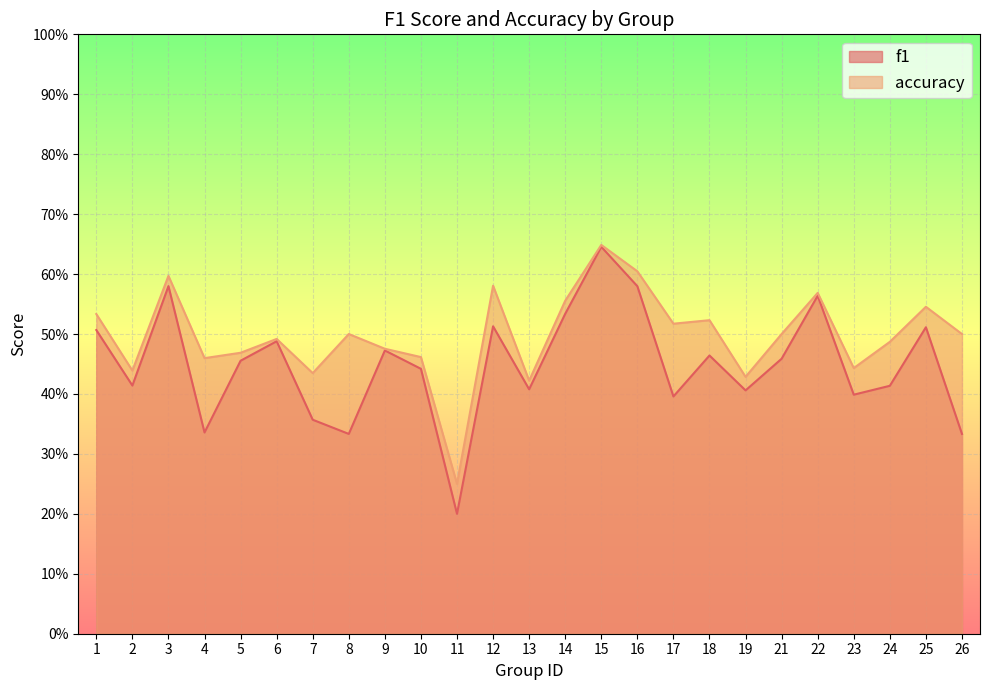

Is it true that f1 equals 0.5 at 8?

False